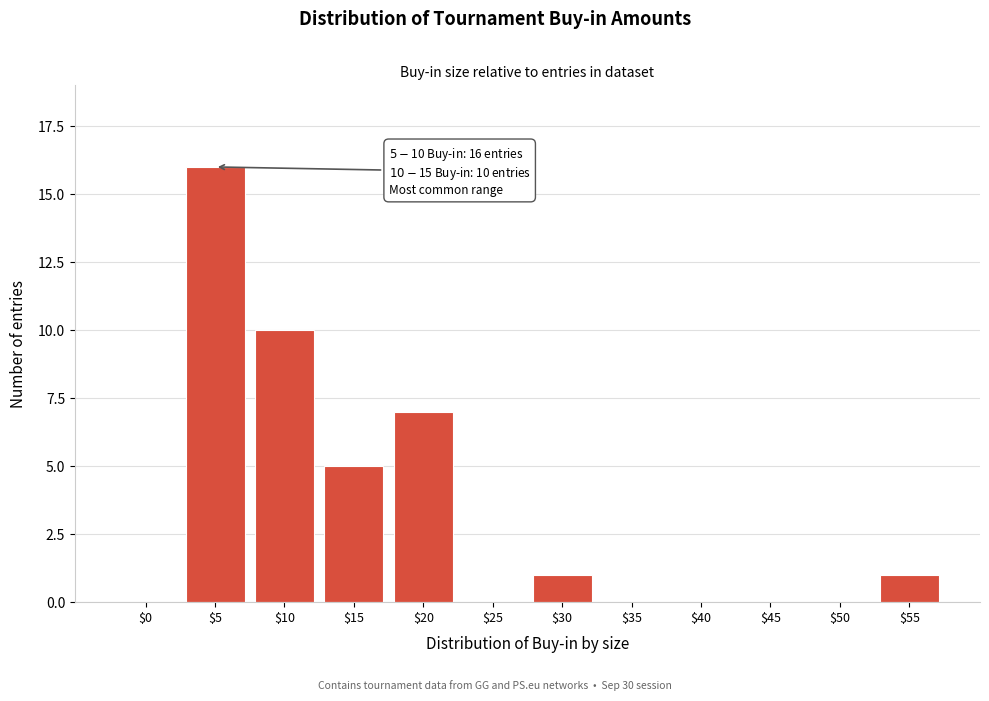

At which label is the value closest to 8?

$20